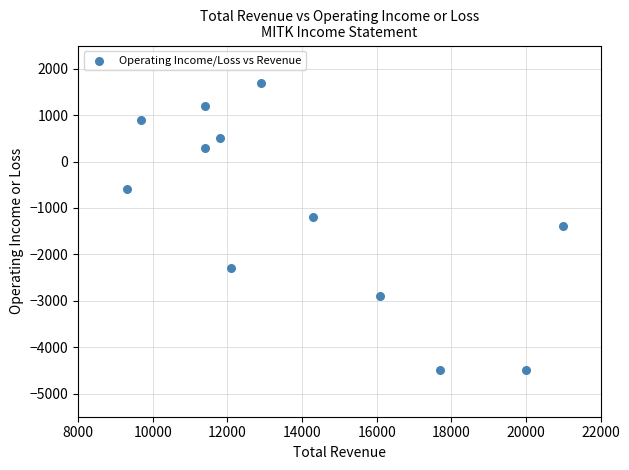

What is the range of X values (max minus min)?

11700